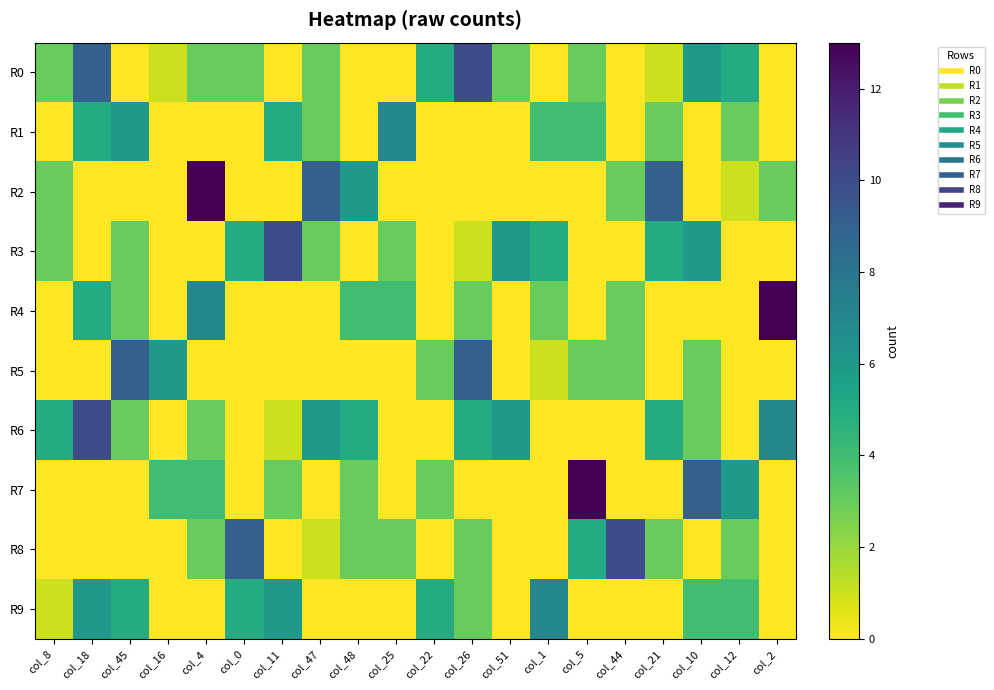

Reading left to right, transcribe all the data shown in this chart.

R0: col_8=3	col_18=9	col_45=0	col_16=1	col_4=3	col_0=3	col_11=0	col_47=3	col_48=0	col_25=0	col_22=5	col_26=10	col_51=3	col_1=0	col_5=3	col_44=0	col_21=1	col_10=6	col_12=5	col_2=0
R1: col_8=0	col_18=5	col_45=6	col_16=0	col_4=0	col_0=0	col_11=5	col_47=3	col_48=0	col_25=7	col_22=0	col_26=0	col_51=0	col_1=4	col_5=4	col_44=0	col_21=3	col_10=0	col_12=3	col_2=0
R2: col_8=3	col_18=0	col_45=0	col_16=0	col_4=13	col_0=0	col_11=0	col_47=9	col_48=6	col_25=0	col_22=0	col_26=0	col_51=0	col_1=0	col_5=0	col_44=3	col_21=9	col_10=0	col_12=1	col_2=3
R3: col_8=3	col_18=0	col_45=3	col_16=0	col_4=0	col_0=5	col_11=10	col_47=3	col_48=0	col_25=3	col_22=0	col_26=1	col_51=6	col_1=5	col_5=0	col_44=0	col_21=5	col_10=6	col_12=0	col_2=0
R4: col_8=0	col_18=5	col_45=3	col_16=0	col_4=7	col_0=0	col_11=0	col_47=0	col_48=4	col_25=4	col_22=0	col_26=3	col_51=0	col_1=3	col_5=0	col_44=3	col_21=0	col_10=0	col_12=0	col_2=13
R5: col_8=0	col_18=0	col_45=9	col_16=6	col_4=0	col_0=0	col_11=0	col_47=0	col_48=0	col_25=0	col_22=3	col_26=9	col_51=0	col_1=1	col_5=3	col_44=3	col_21=0	col_10=3	col_12=0	col_2=0
R6: col_8=5	col_18=10	col_45=3	col_16=0	col_4=3	col_0=0	col_11=1	col_47=6	col_48=5	col_25=0	col_22=0	col_26=5	col_51=6	col_1=0	col_5=0	col_44=0	col_21=5	col_10=3	col_12=0	col_2=7
R7: col_8=0	col_18=0	col_45=0	col_16=4	col_4=4	col_0=0	col_11=3	col_47=0	col_48=3	col_25=0	col_22=3	col_26=0	col_51=0	col_1=0	col_5=13	col_44=0	col_21=0	col_10=9	col_12=6	col_2=0
R8: col_8=0	col_18=0	col_45=0	col_16=0	col_4=3	col_0=9	col_11=0	col_47=1	col_48=3	col_25=3	col_22=0	col_26=3	col_51=0	col_1=0	col_5=5	col_44=10	col_21=3	col_10=0	col_12=3	col_2=0
R9: col_8=1	col_18=6	col_45=5	col_16=0	col_4=0	col_0=5	col_11=6	col_47=0	col_48=0	col_25=0	col_22=5	col_26=3	col_51=0	col_1=7	col_5=0	col_44=0	col_21=0	col_10=4	col_12=4	col_2=0